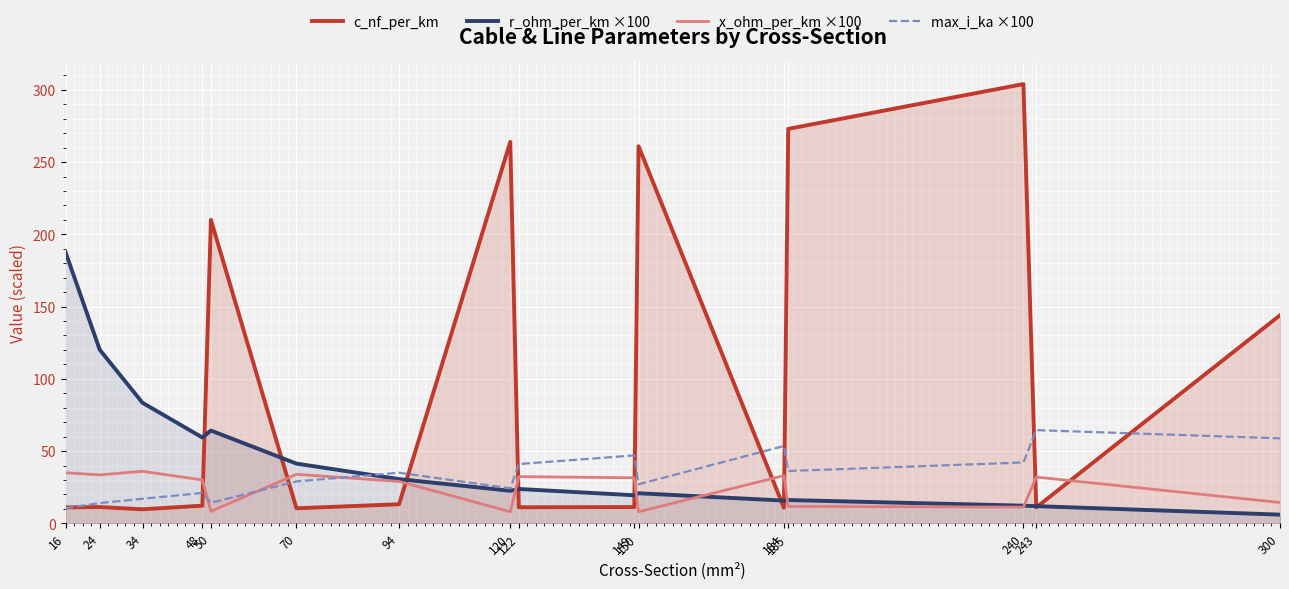

Does the chart display data point markers on the line(s)?

No